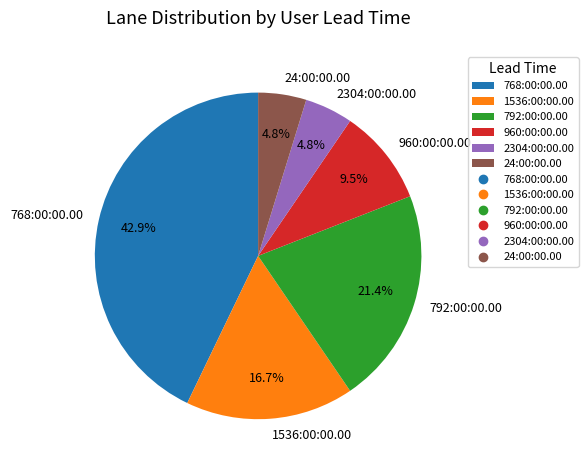

Does any single category account for the majority?

No